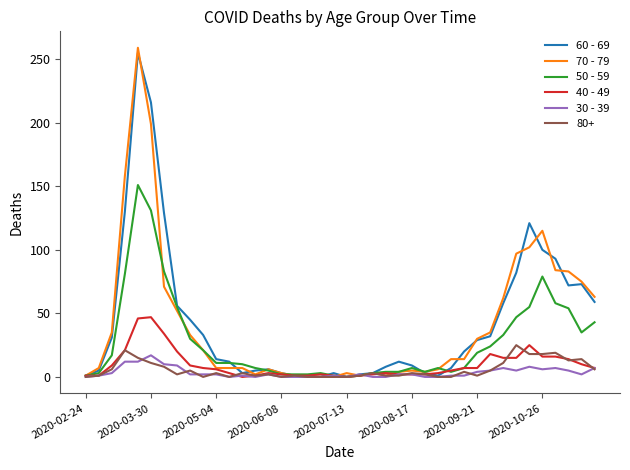

True or false: 30 - 39 has more than 2 interior local peaks.

True